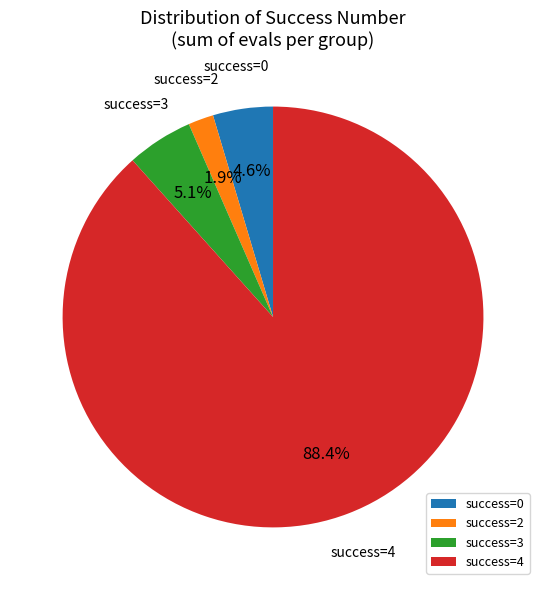

Do success=4 and success=0 together represent more than half of the pie?

Yes